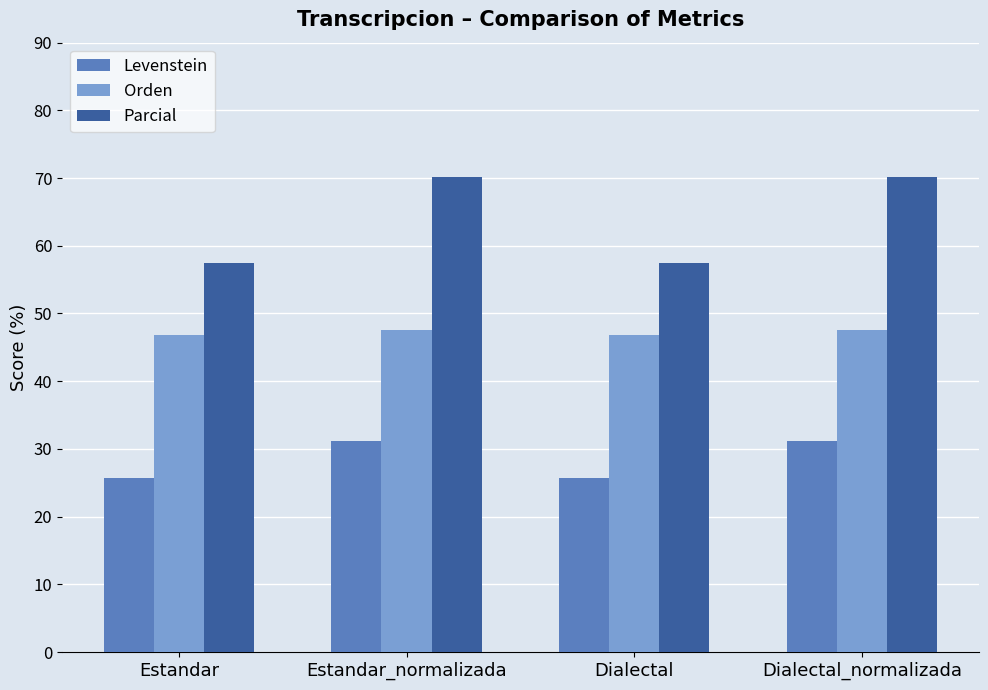

Reading left to right, what are all the values shown in this chart?

Levenstein: Estandar=25.7	Estandar_normalizada=31.2	Dialectal=25.7	Dialectal_normalizada=31.2
Orden: Estandar=46.8	Estandar_normalizada=47.5	Dialectal=46.8	Dialectal_normalizada=47.5
Parcial: Estandar=57.5	Estandar_normalizada=70.1	Dialectal=57.5	Dialectal_normalizada=70.1